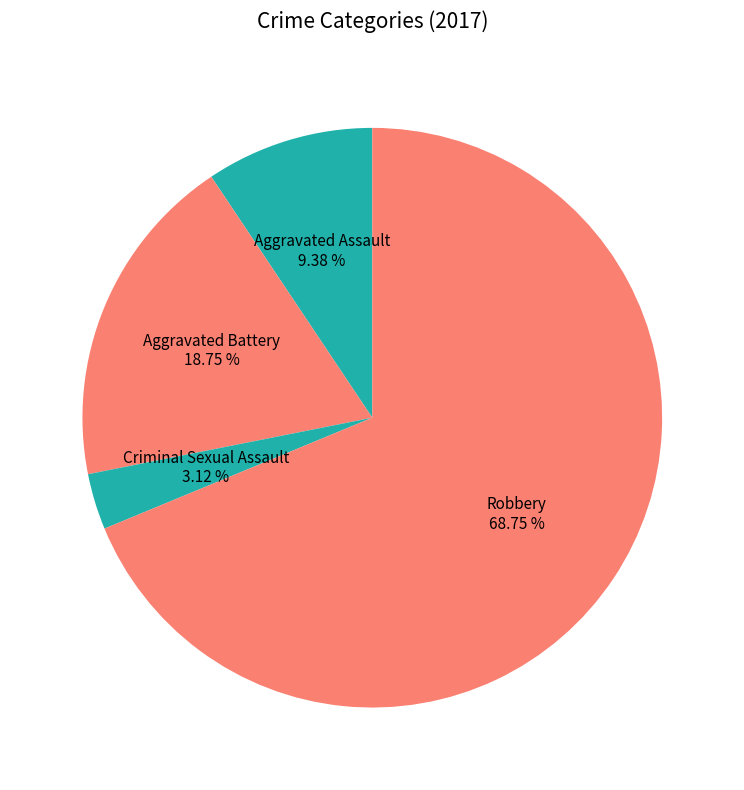

Which slice is the largest?

Robbery